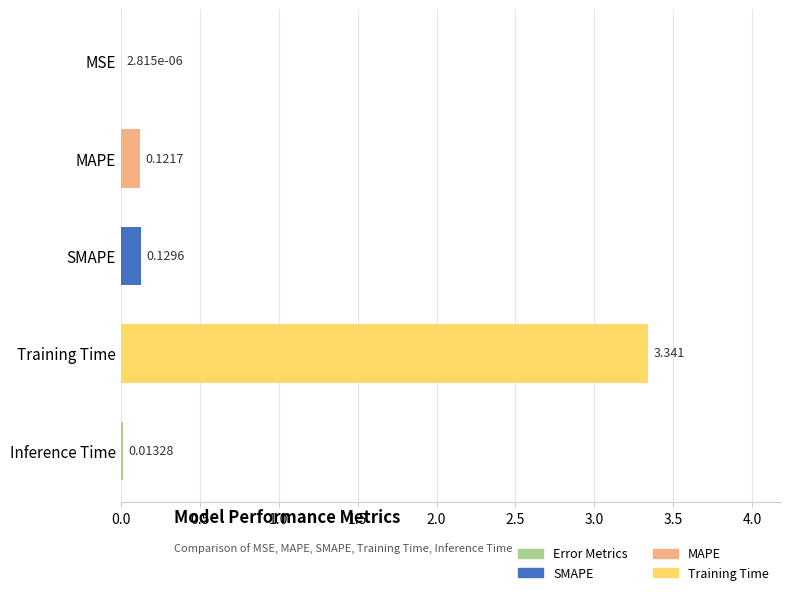

Where is the data nearest to the value 1?

SMAPE